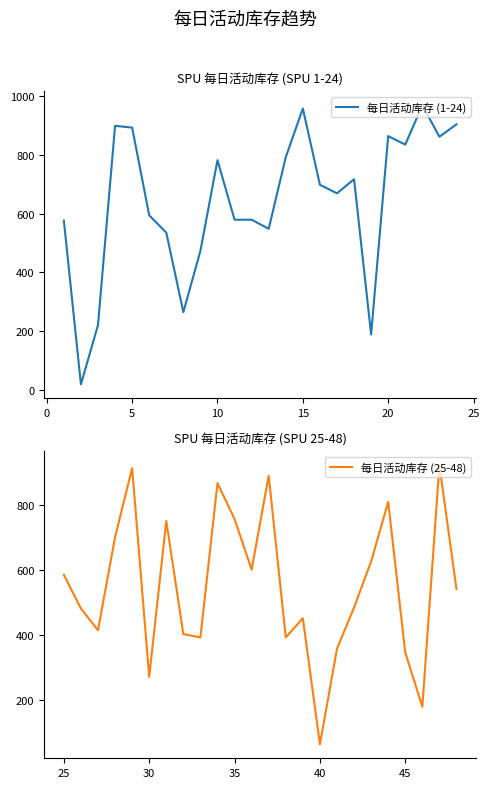

What is the lowest value of the 每日活动库存 (25-48) series?

62